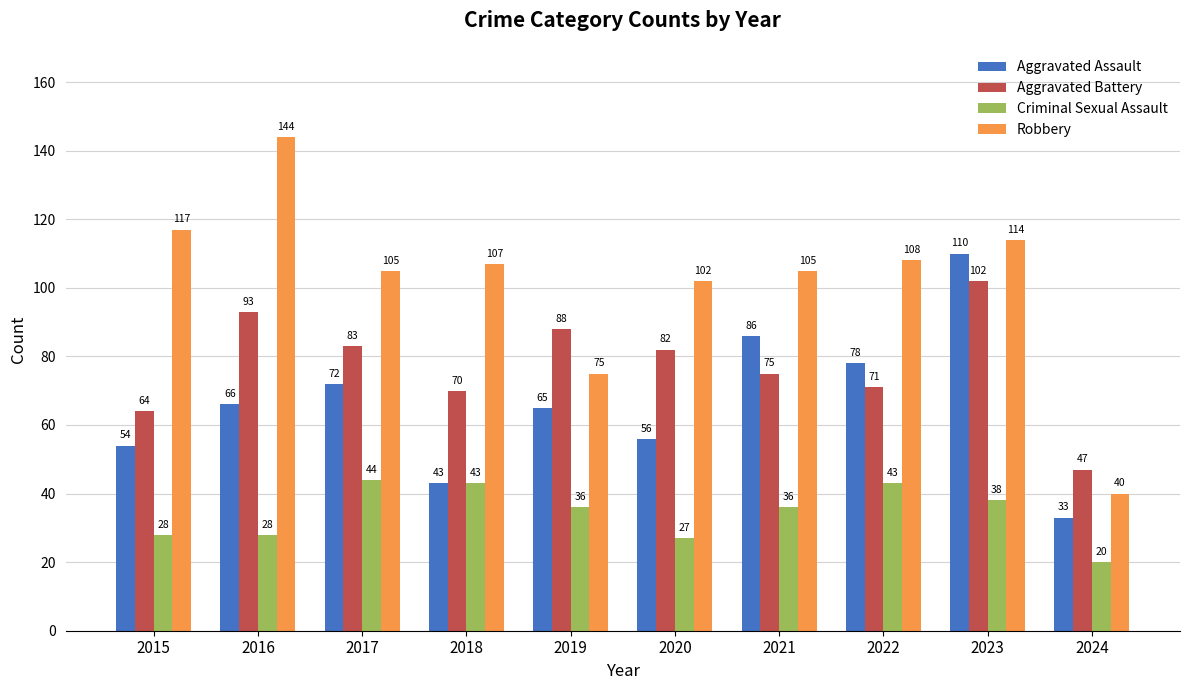

Between 2015 and 2020, which series saw the biggest shift?

Aggravated Battery